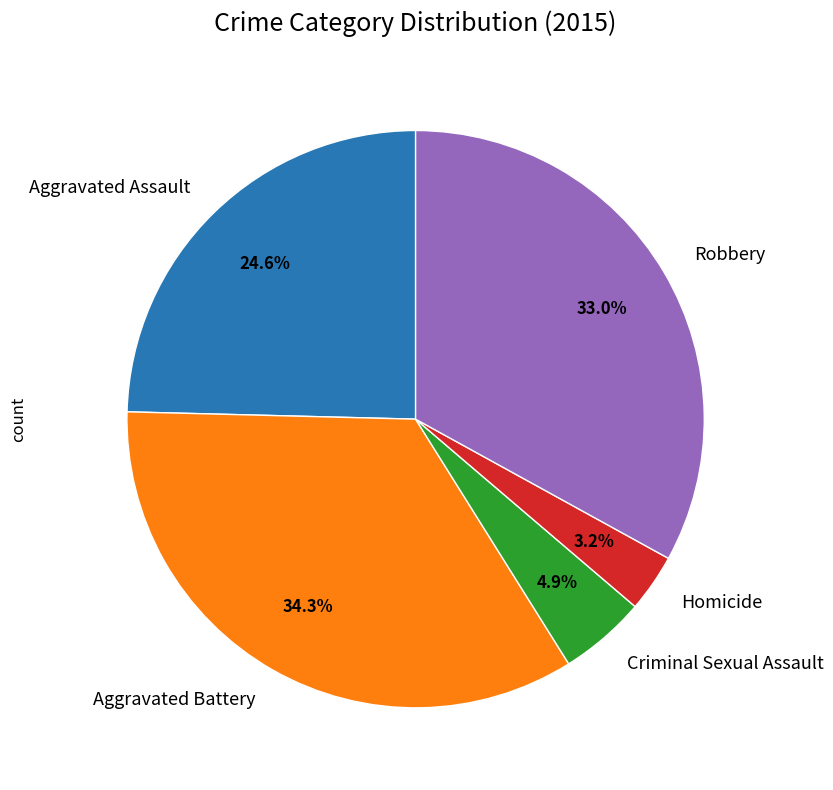

Rank the categories by value from highest to lowest.

Aggravated Battery, Robbery, Aggravated Assault, Criminal Sexual Assault, Homicide